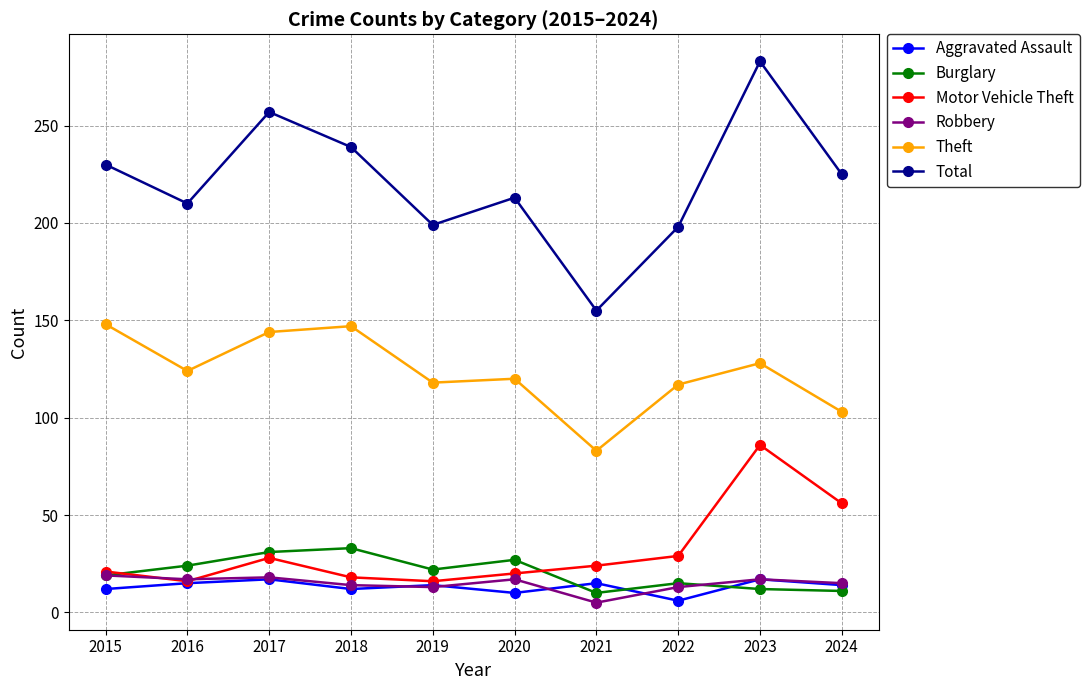

True or false: Robbery and Theft cross at least once.

False